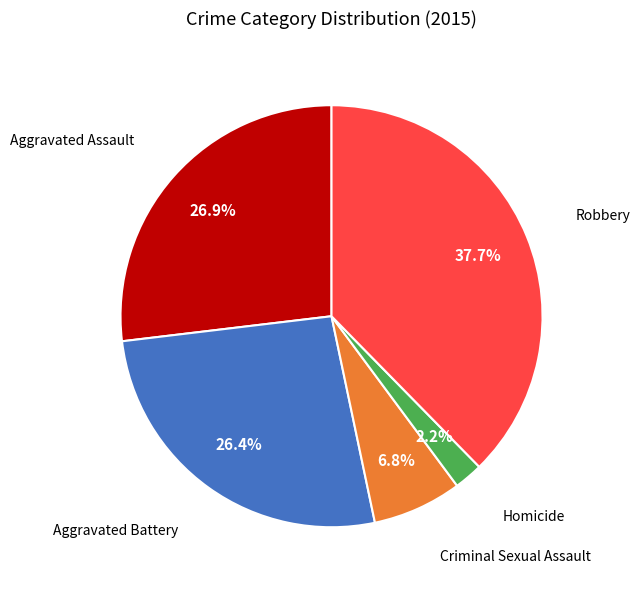

Is there a majority slice in this chart?

No